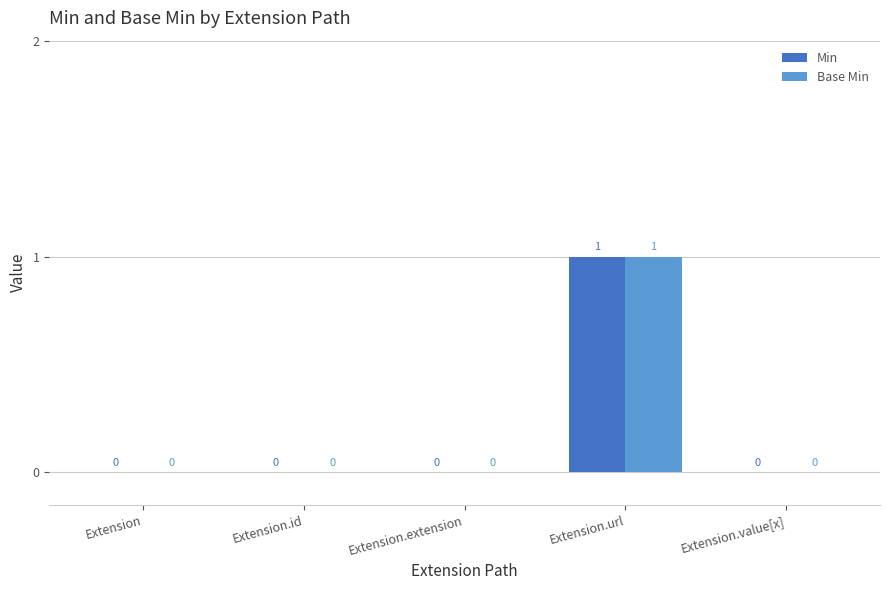

How many values in Min are above zero?

1